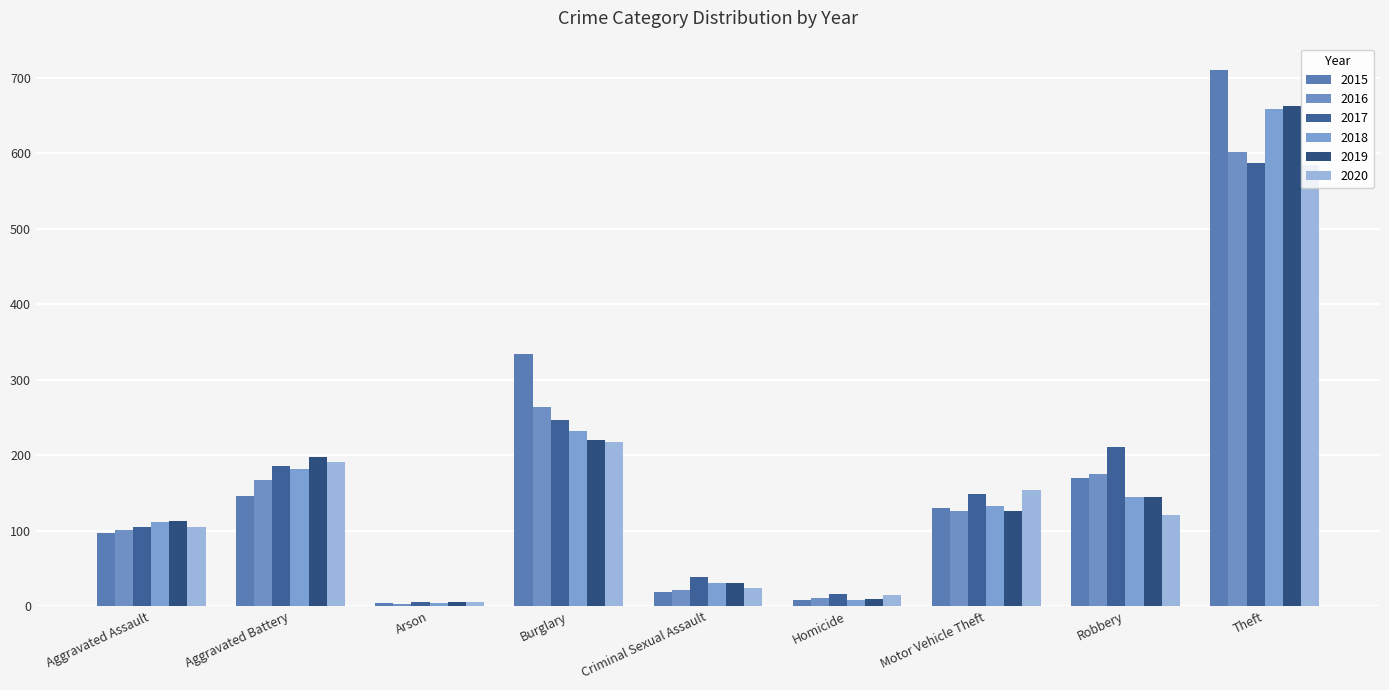

What is the label of the 4th bar from the left?

Burglary